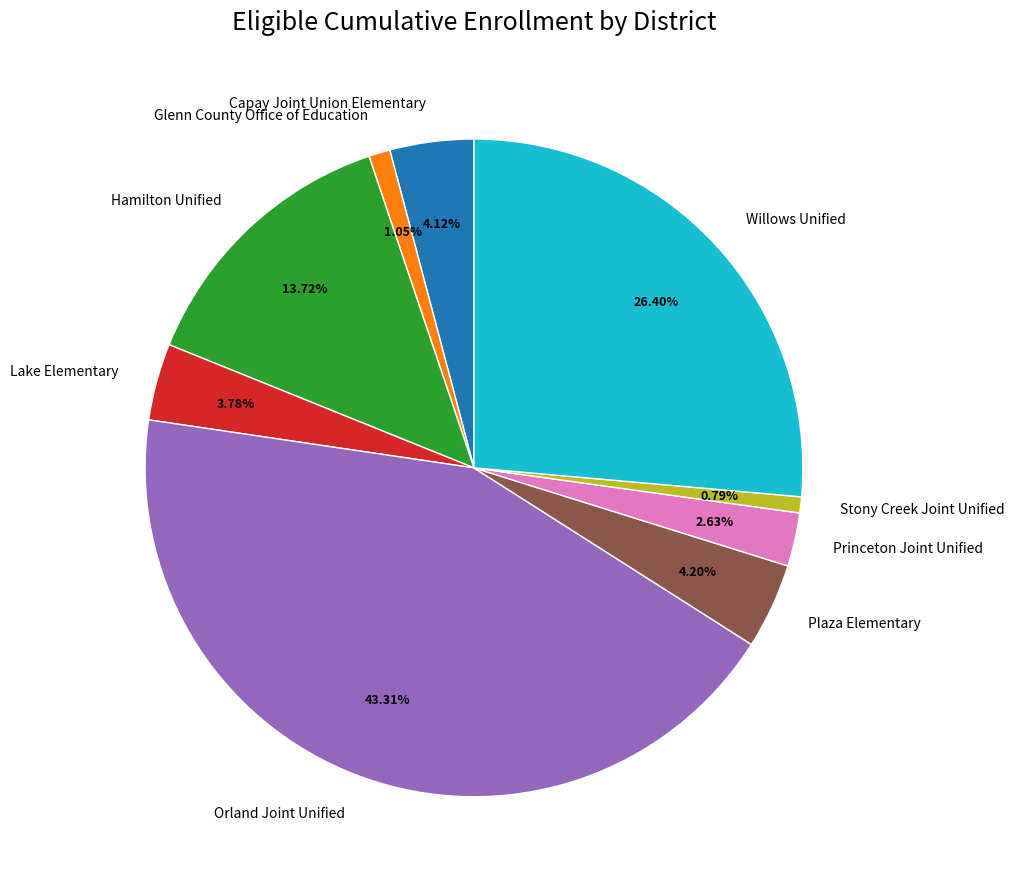

What percentage is the Lake Elementary slice, to the nearest percent?

4%